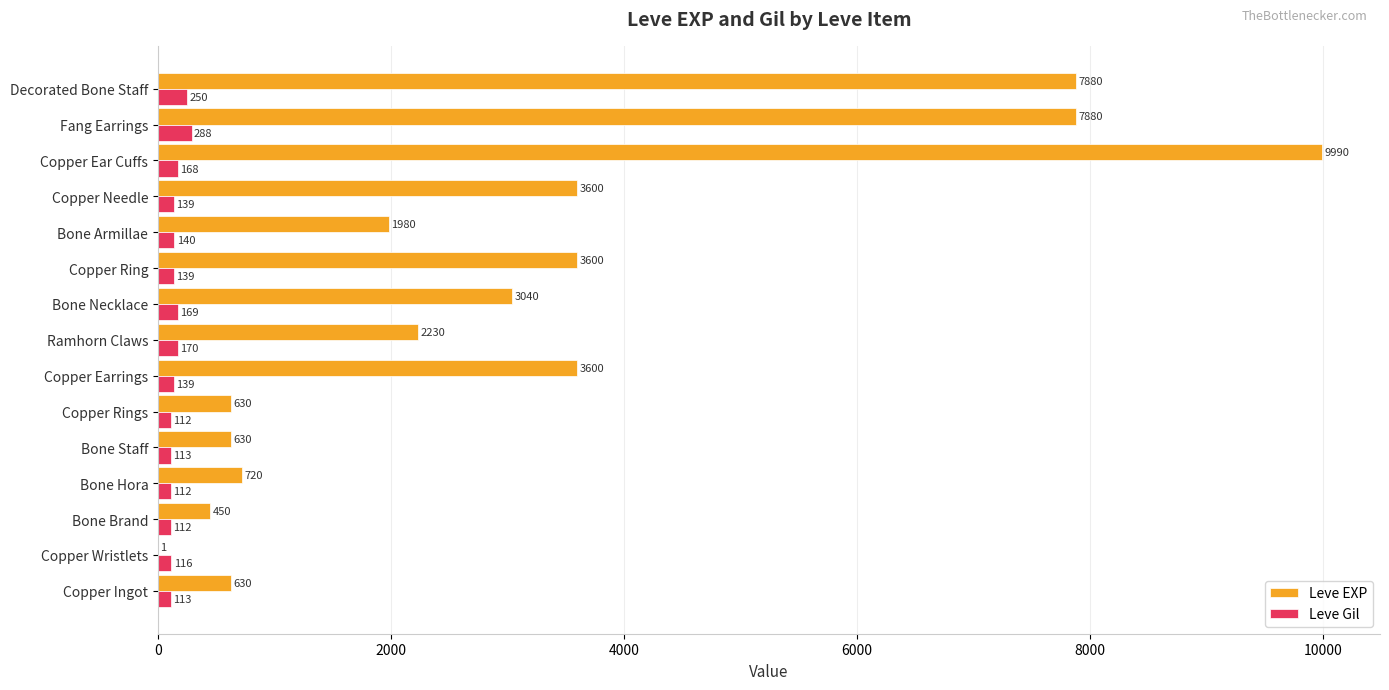

Count the number of categories in the chart.

15